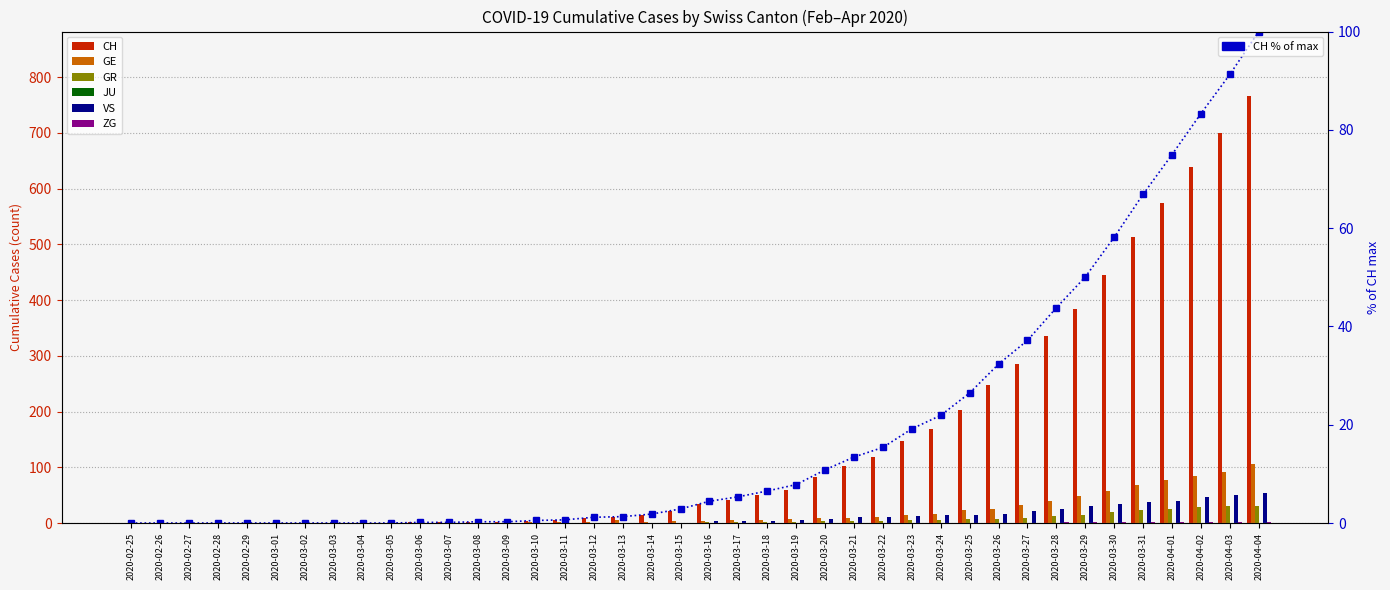

Is the value of VS at 2020-03-03 greater than the value of ZG at 2020-03-06?

No